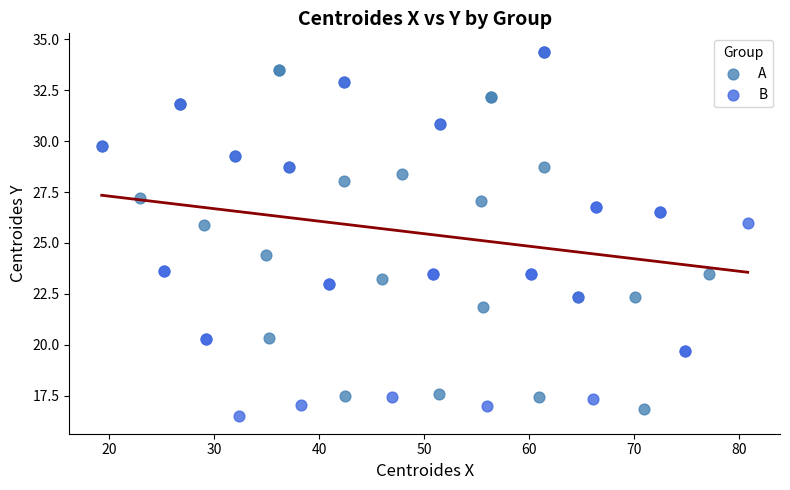

What are all the series names shown in the legend?

A, B